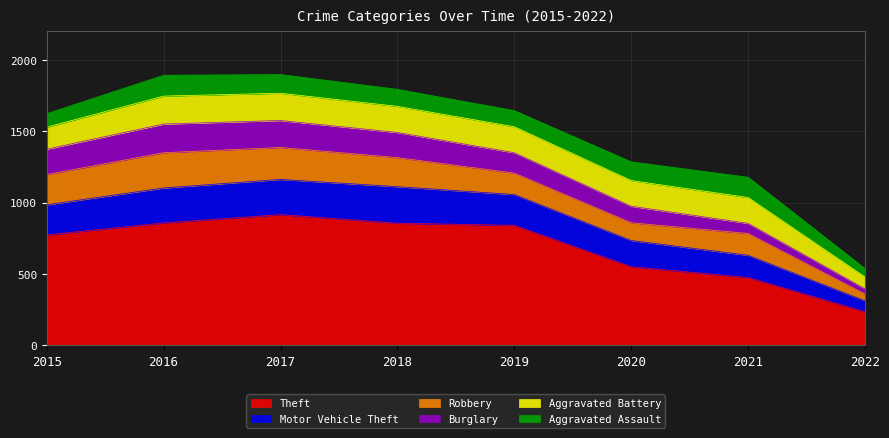

Is the value of Aggravated Battery at 2016 greater than the value of Aggravated Assault at 2018?

Yes